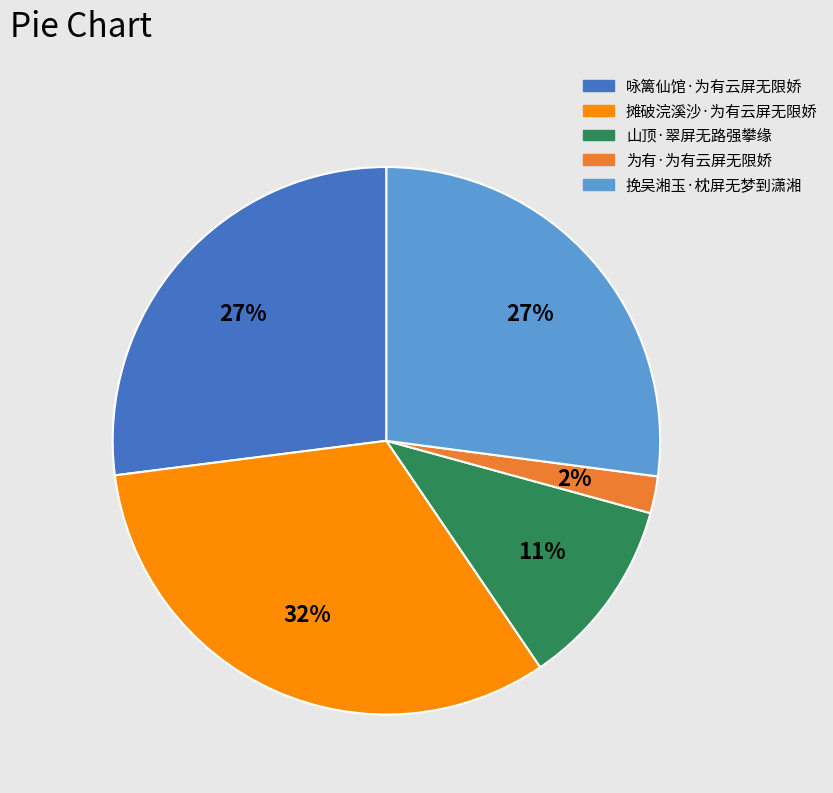

How many segments does this pie chart have?

5